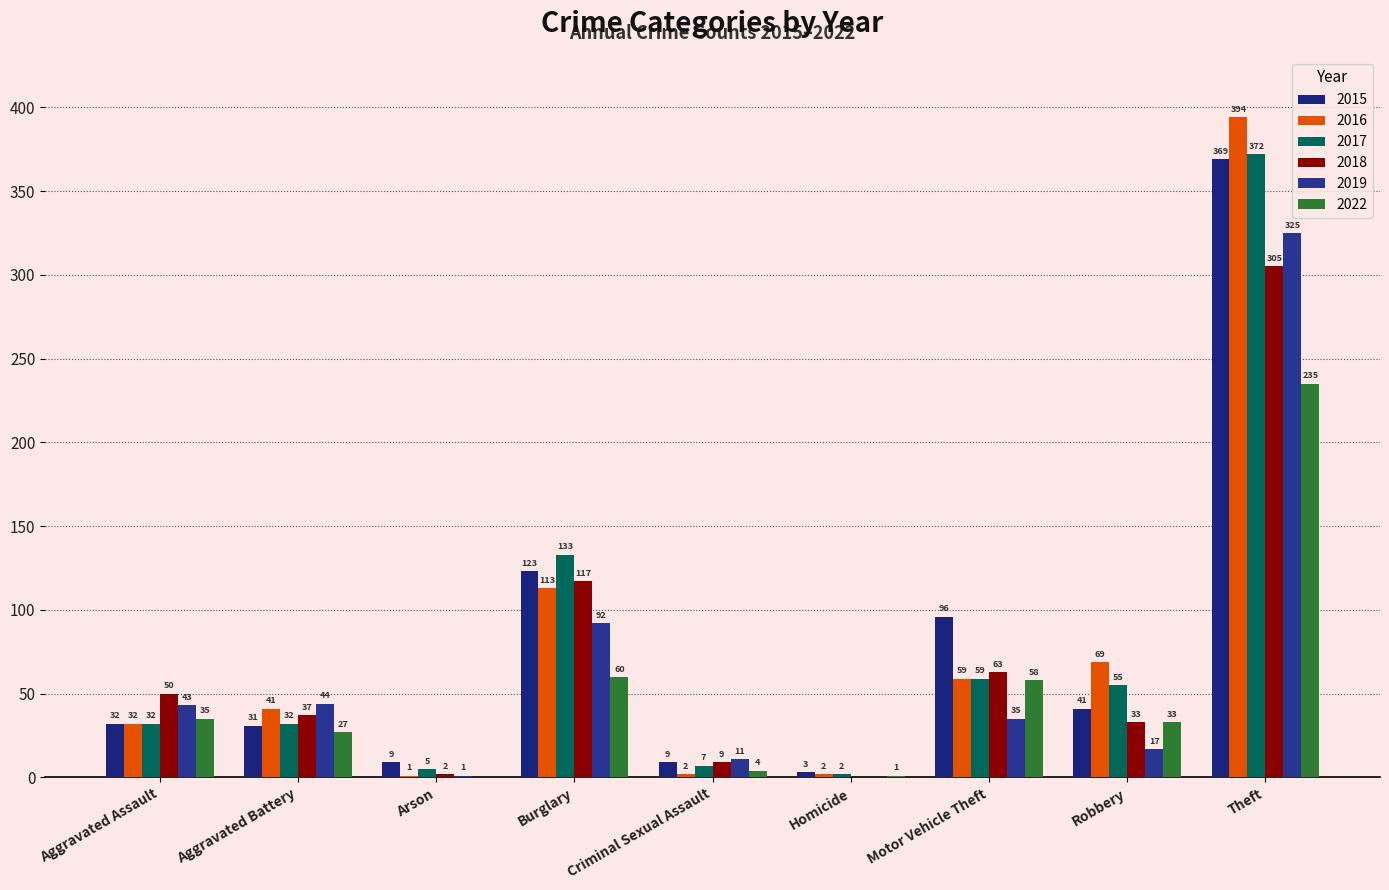

Which category has the highest value in the 2019 series?

Theft